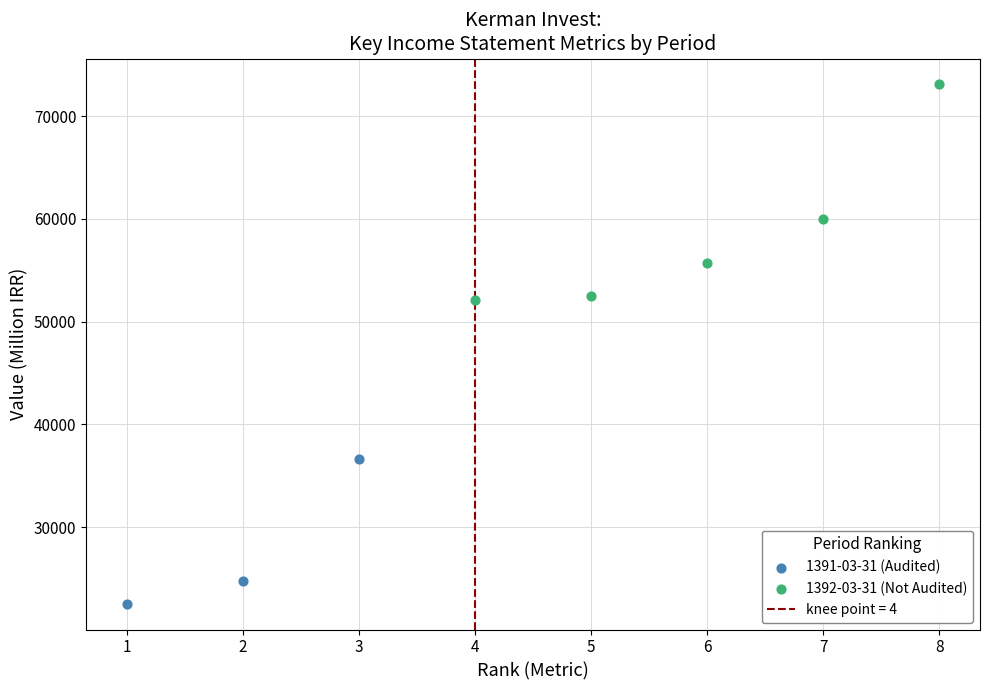

Which series reaches the minimum Y coordinate?

1391-03-31 (Audited)